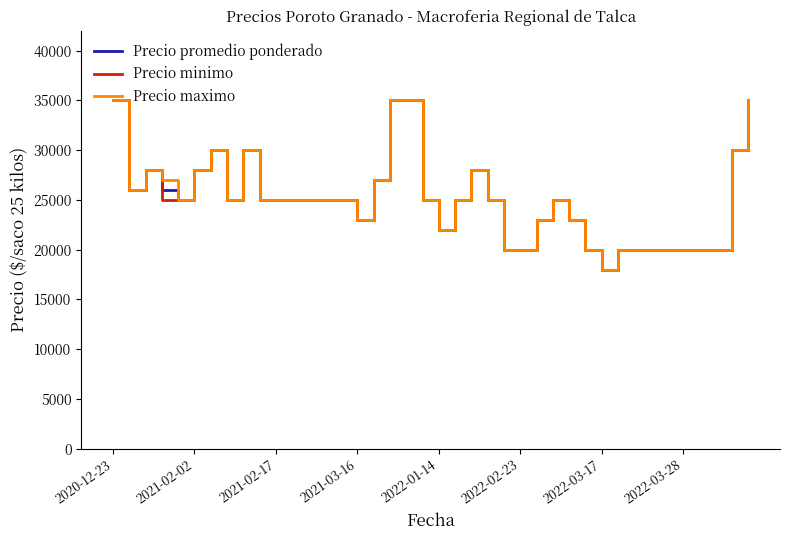

What is the minimum value shown in the chart?

18000